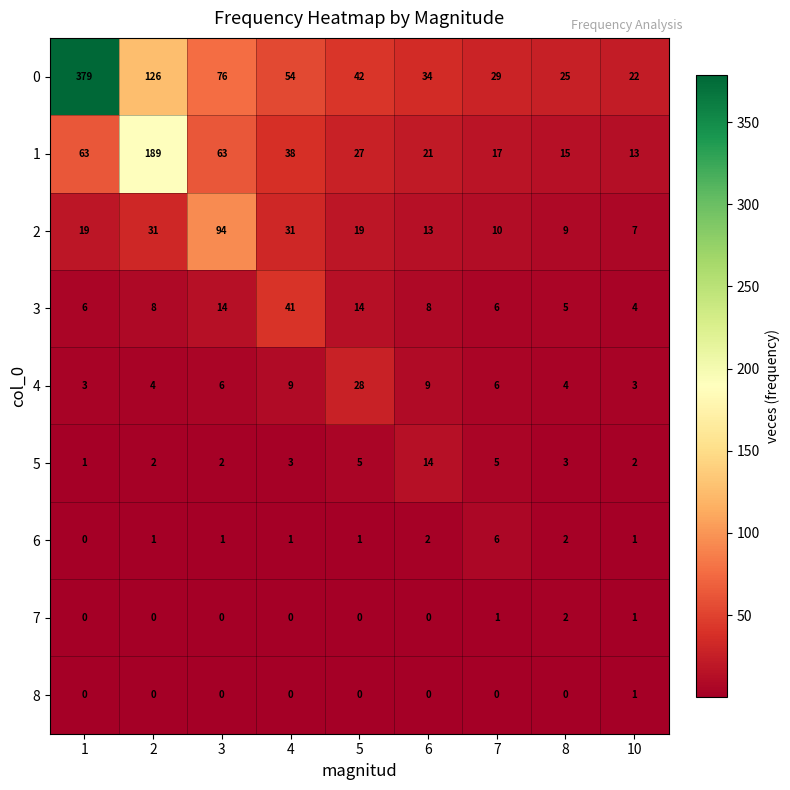

What is the minimum value for 3?

4